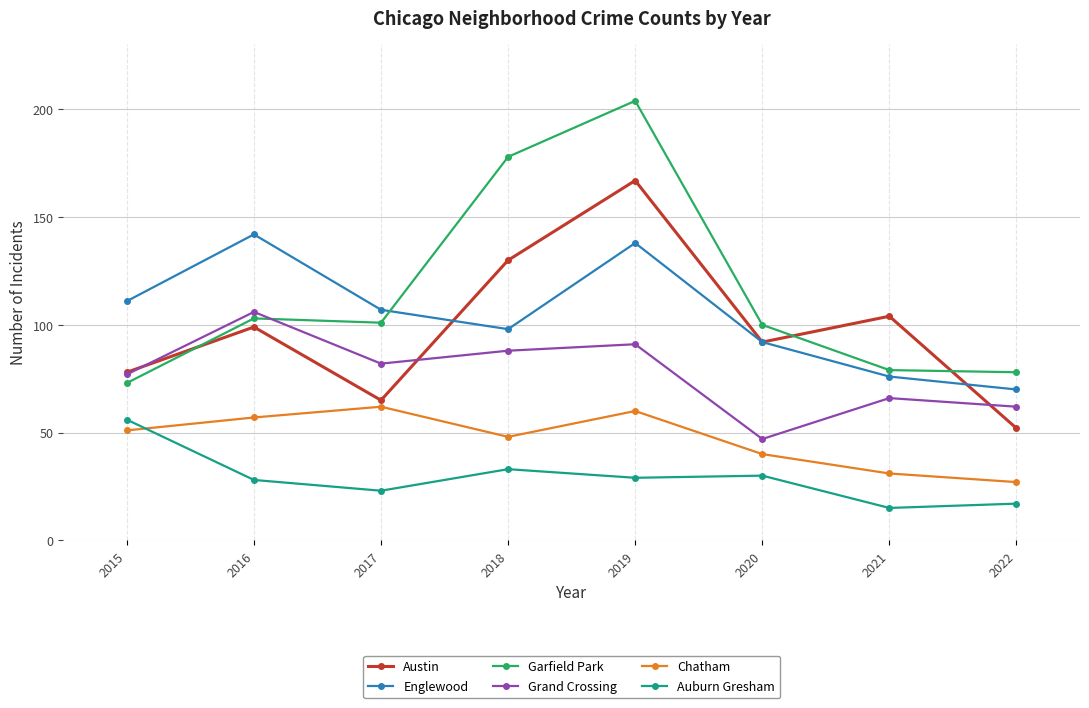

What is the difference between the maximum and minimum values in the Grand Crossing series?

59